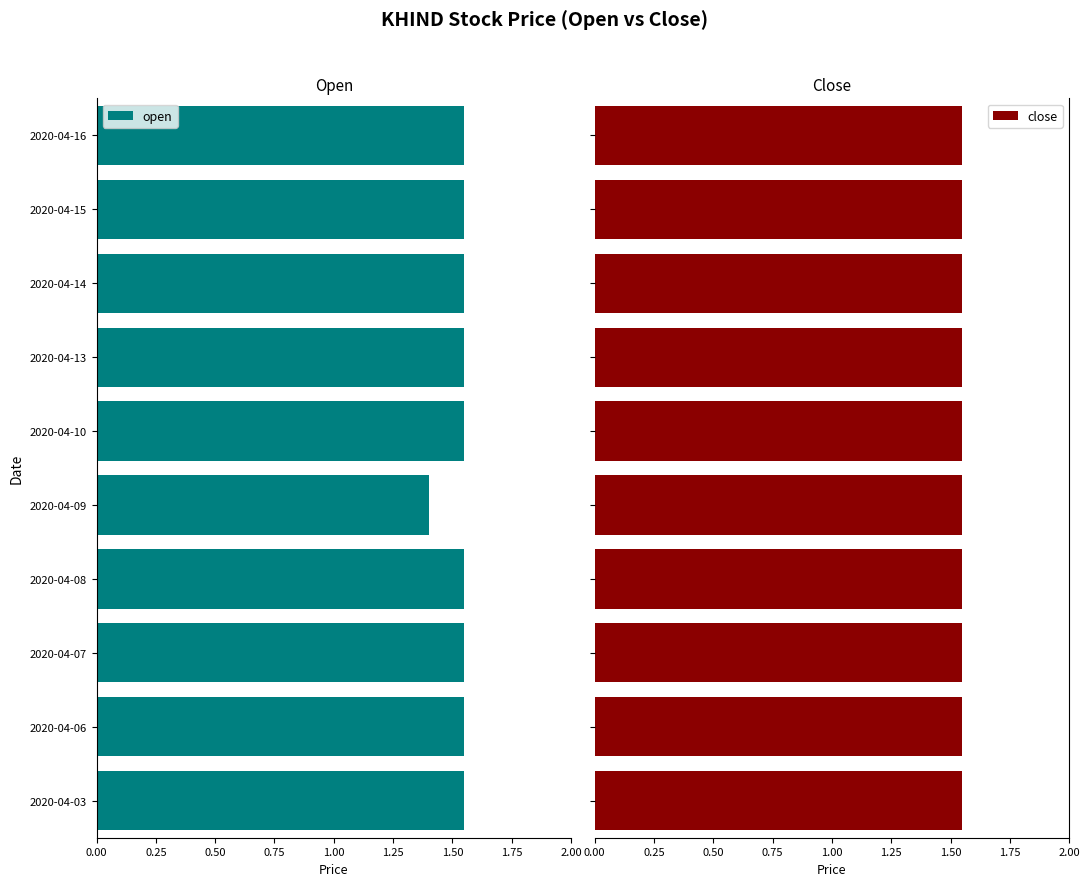

At which label is open closest to 1?

2020-04-09